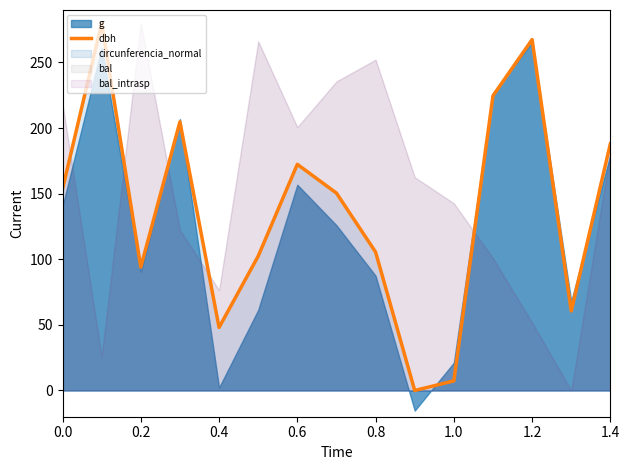

True or false: dbh has a value of 256.1 at 0.0.

False